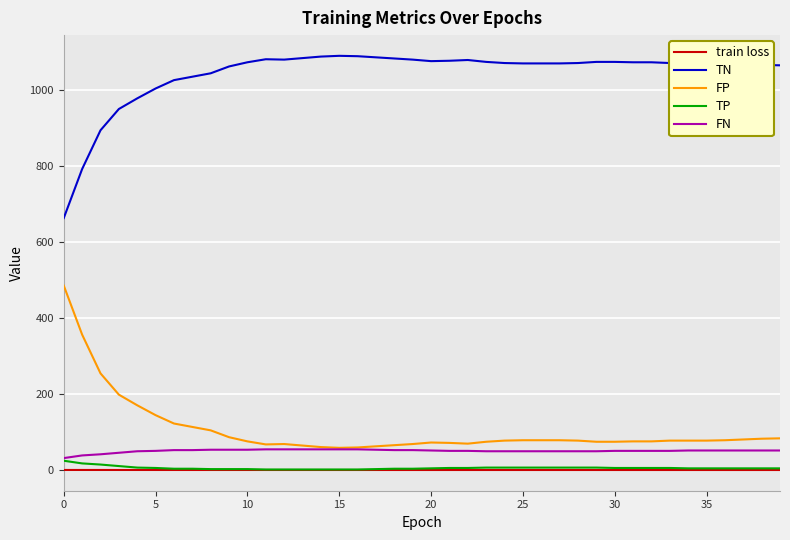

Which series has the largest total across all categories?

TN